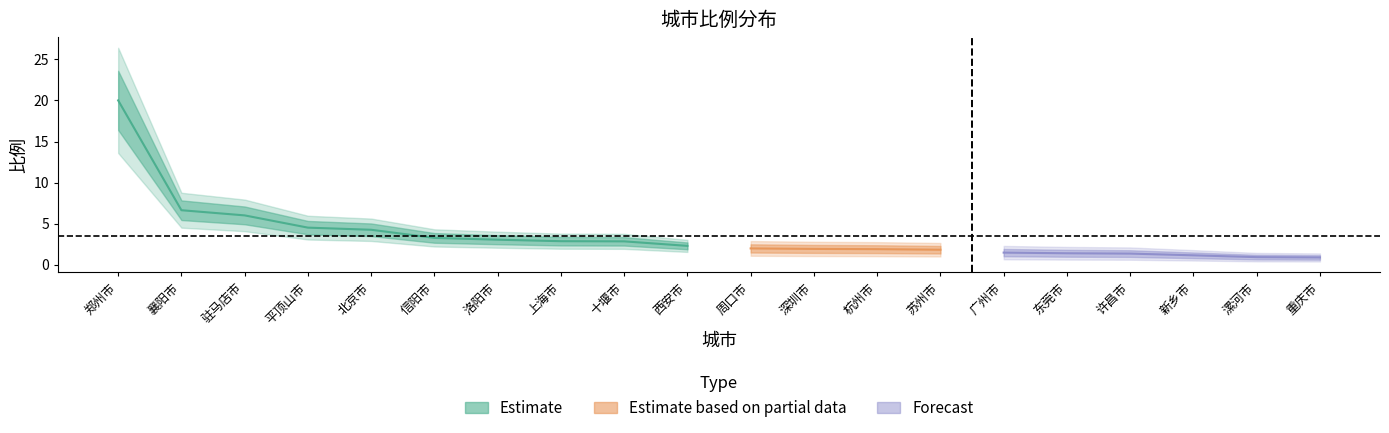

True or false: the data shows 1.6 at 十堰市.

False